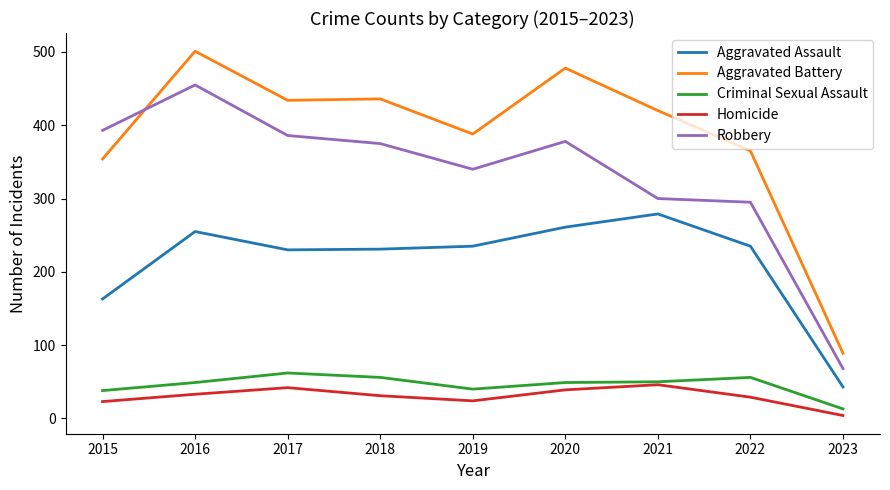

Where does the Aggravated Battery series first go above 420?

2016